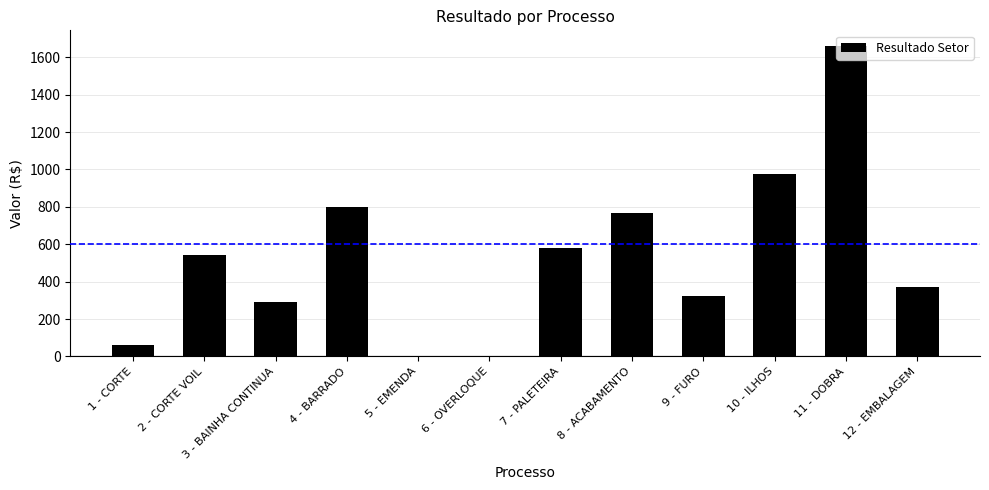

At which label does the data first exceed 542?

2 - CORTE VOIL